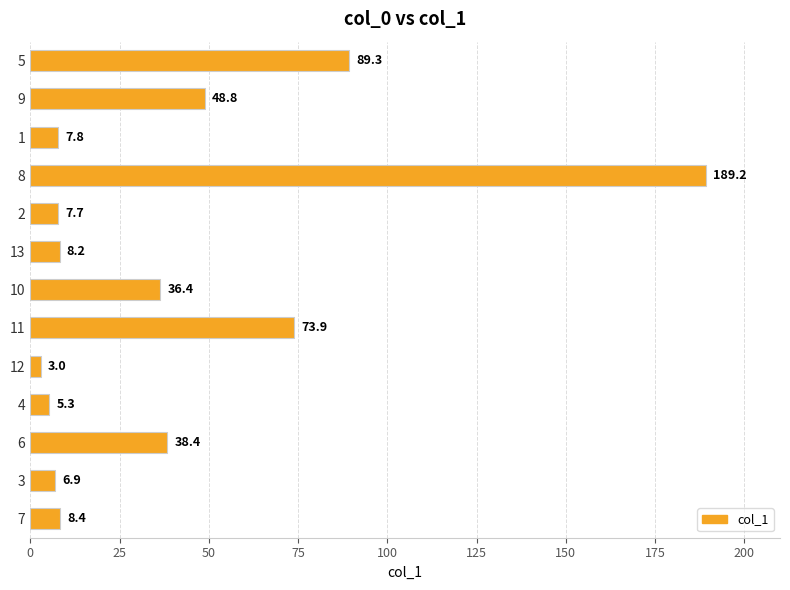

At which category does the chart reach its peak across all series?

8